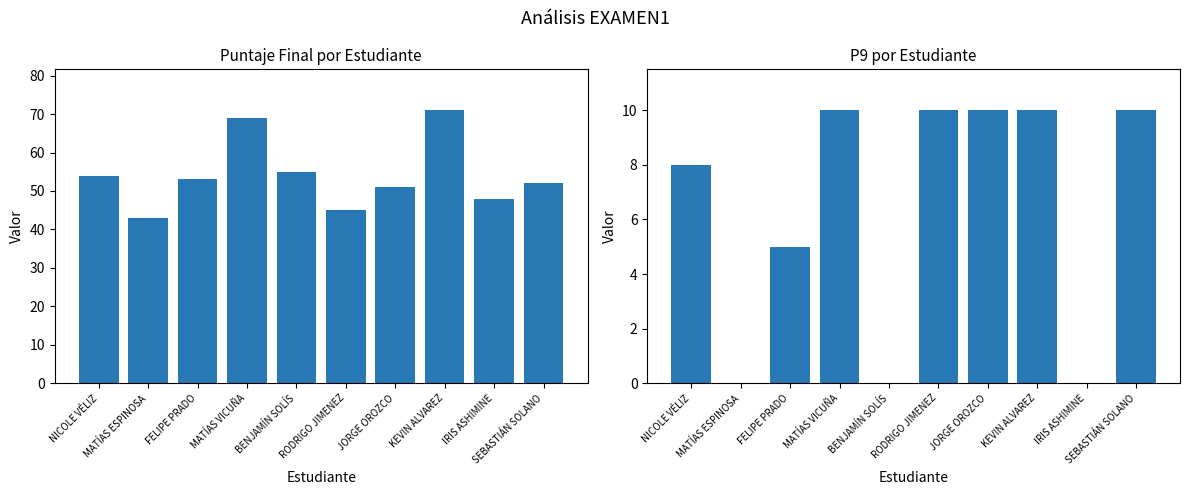

What is the spread (max minus min) of values at RODRIGO JIMENEZ?

35